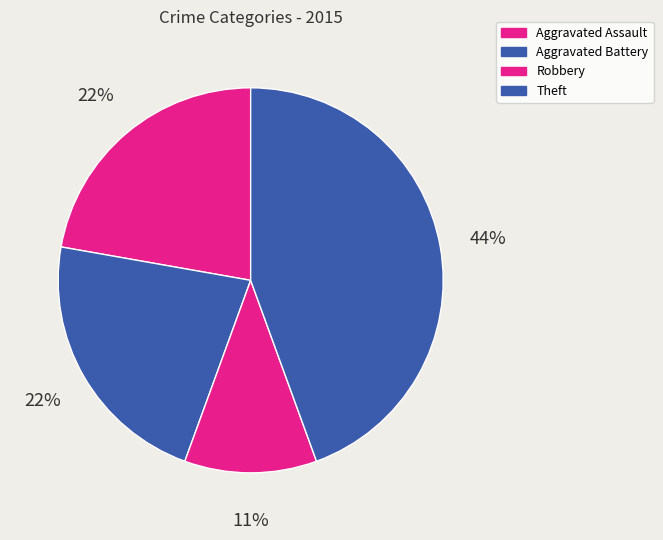

Between Aggravated Assault and Robbery, which is larger?

Aggravated Assault